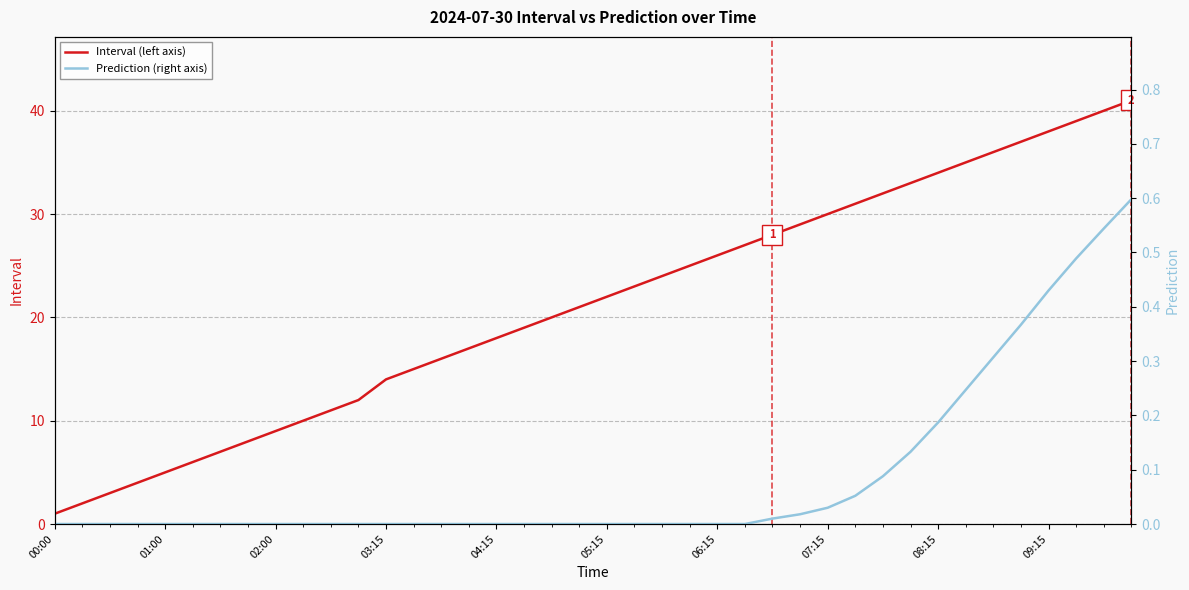

List the series in order of their overall mean, lowest first.

Prediction (right axis), Interval (left axis)